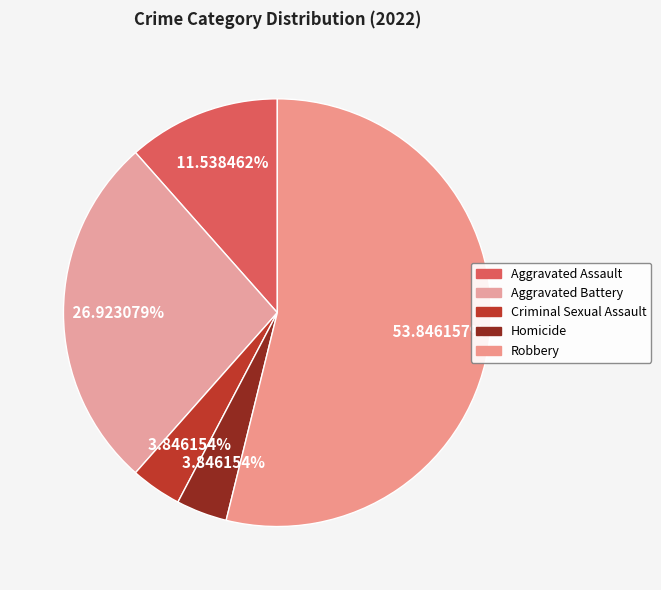

Between Aggravated Battery and Aggravated Assault, which is larger?

Aggravated Battery